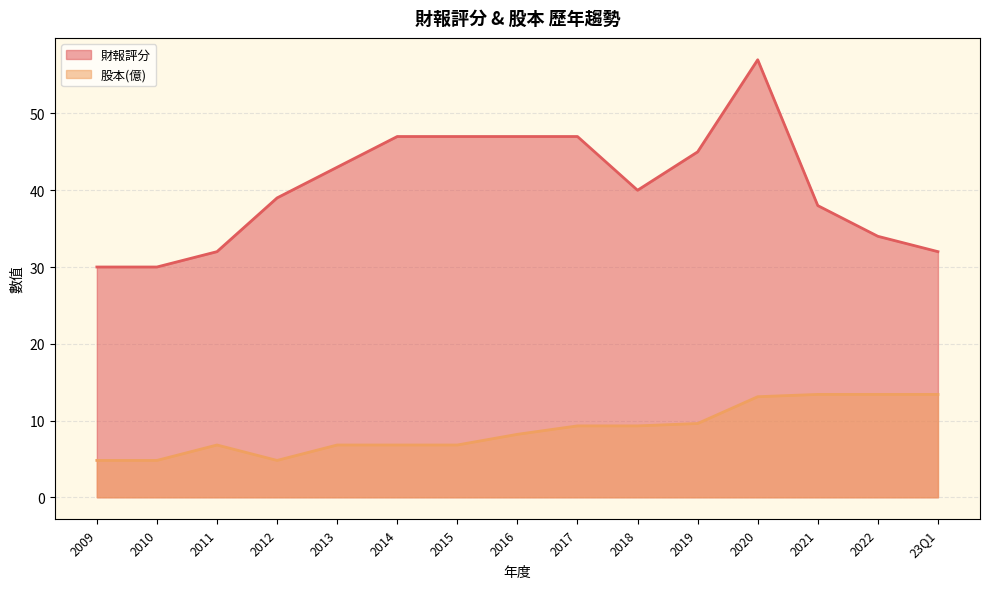

True or false: 股本(億) has a value of 9.6 at 2019.

True